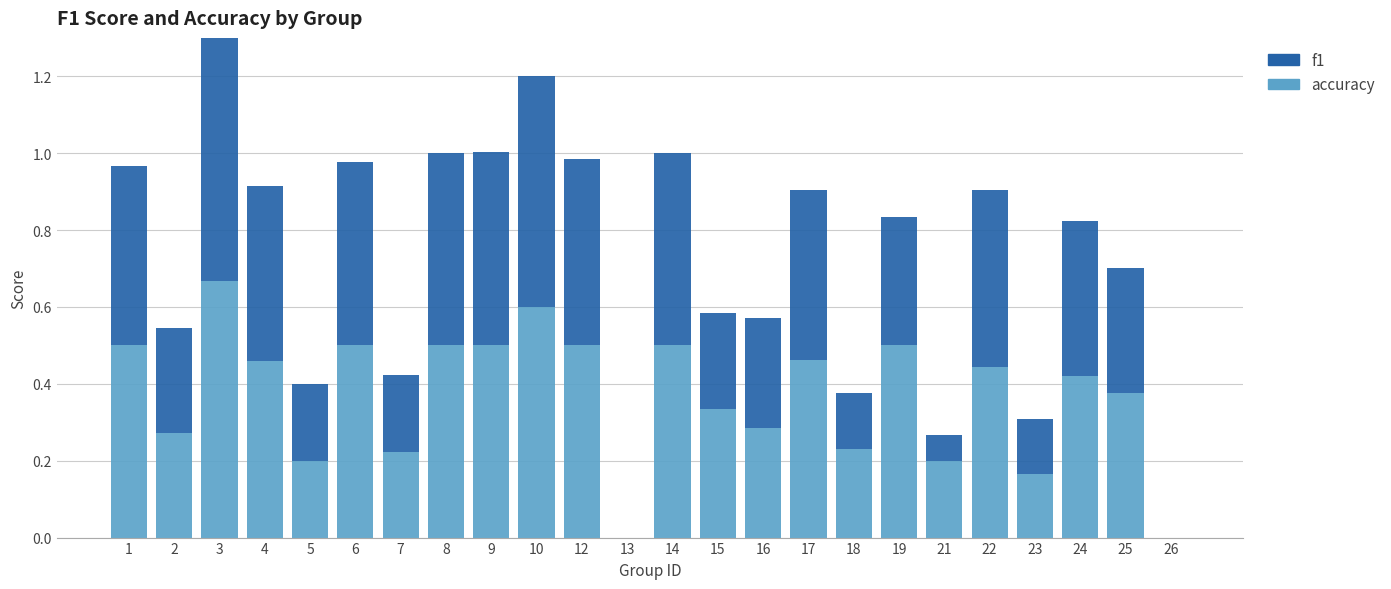

What is the difference between the f1 values at 21 and 24?

0.3